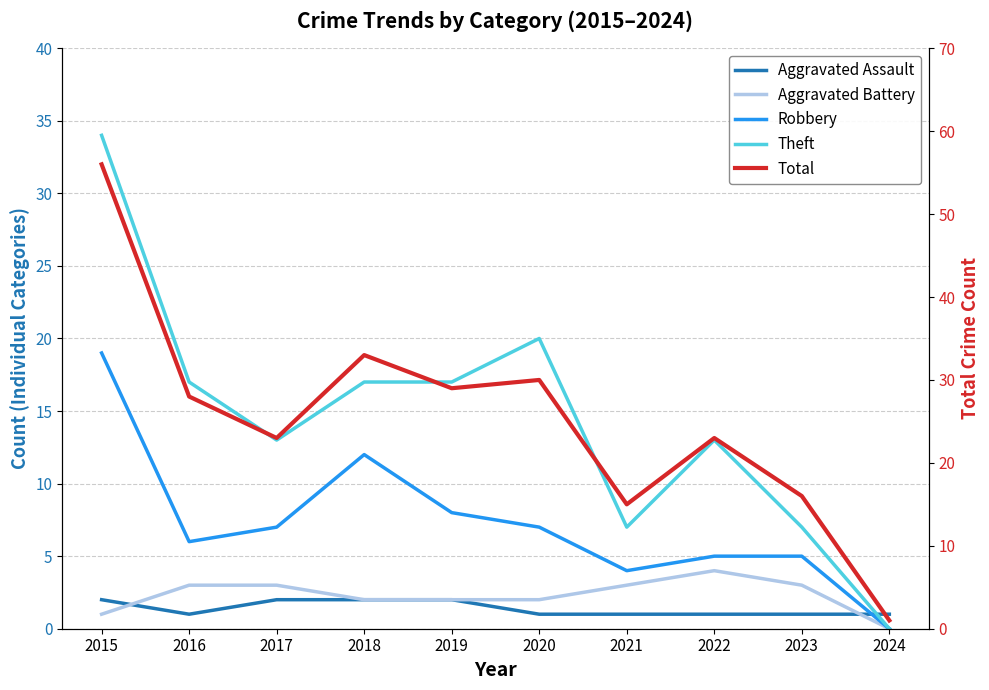

Rank the series at 2015 from lowest to highest value.

Aggravated Battery, Aggravated Assault, Robbery, Theft, Total